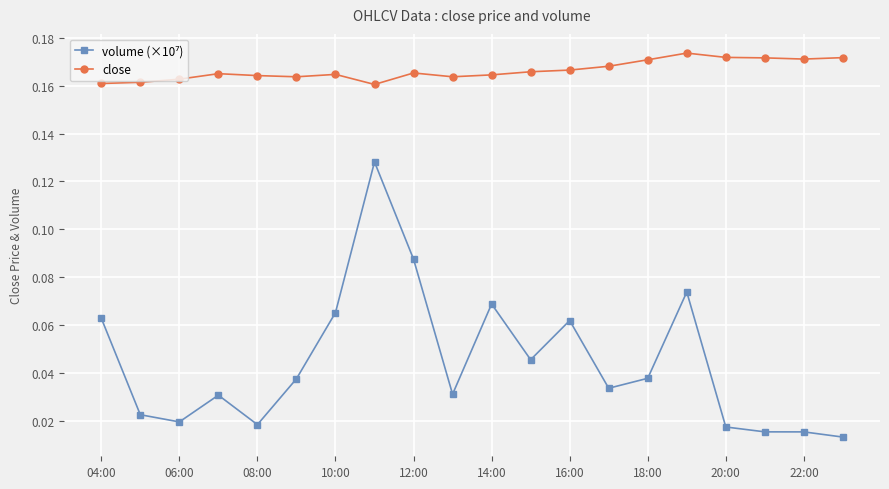

What is the sum of all close values?

3.3